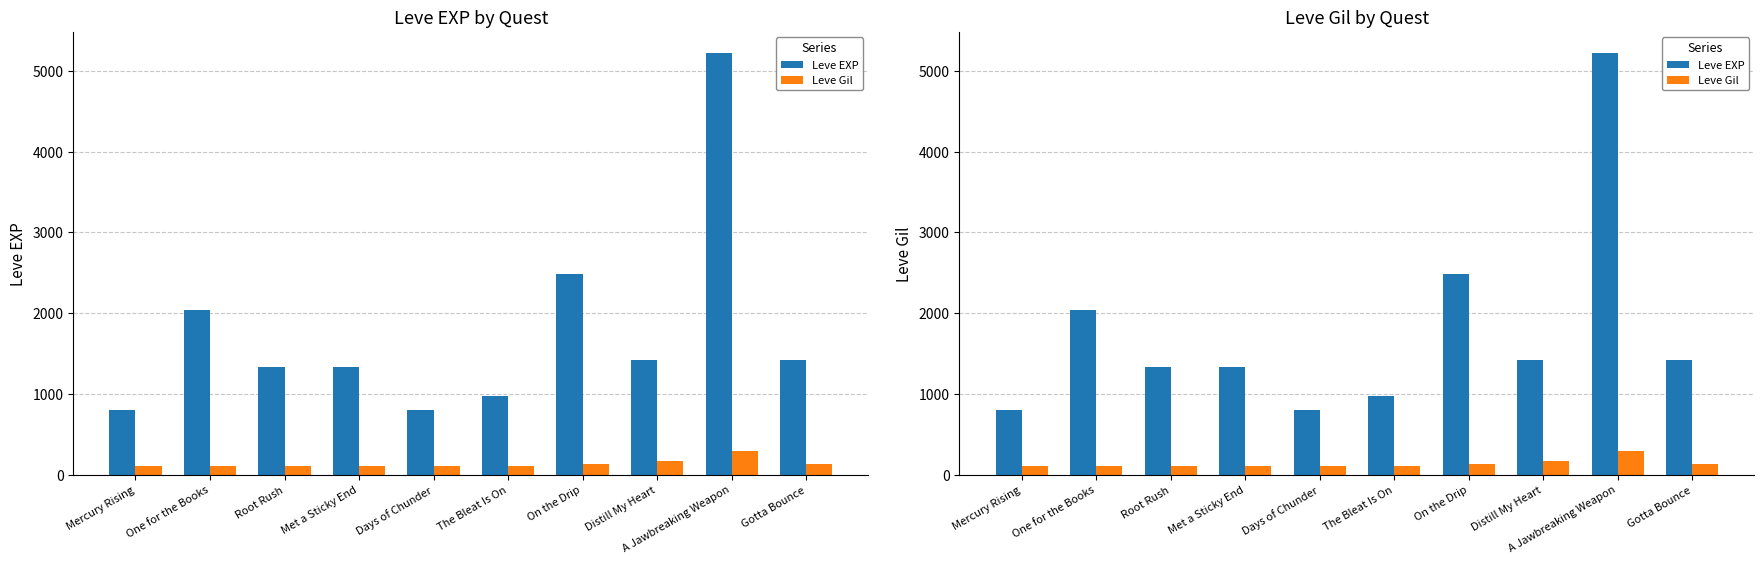

At which label does Leve EXP reach its peak?

A Jawbreaking Weapon